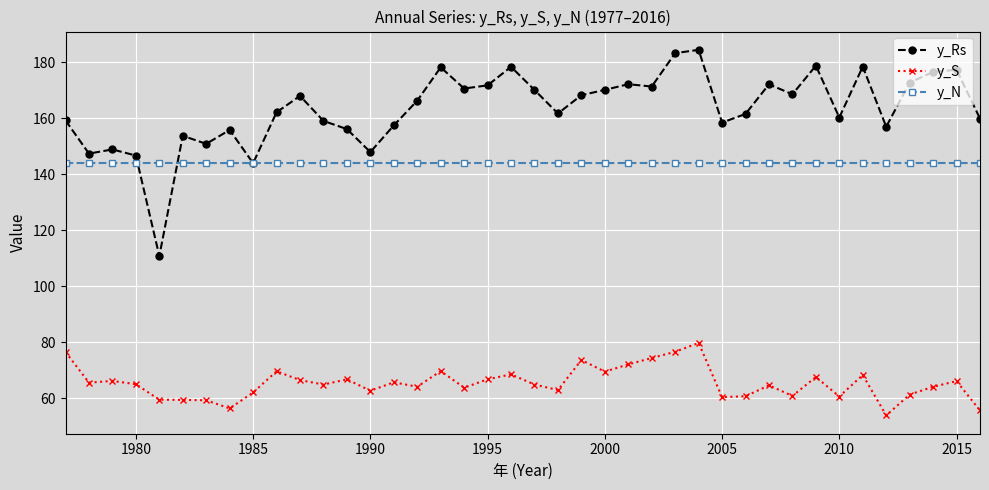

What is the value of the y_S point at the 36th from the left?

53.9